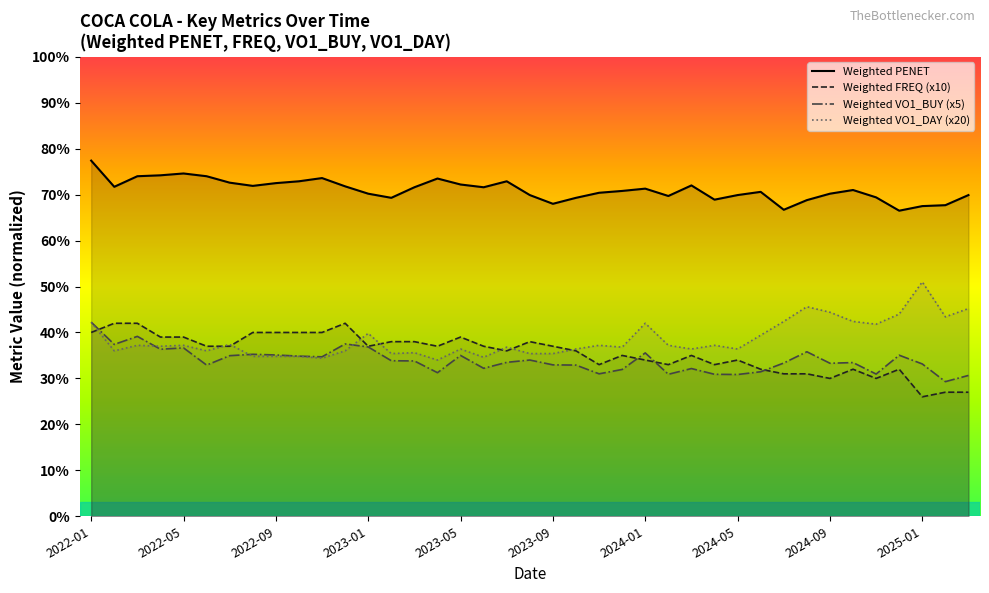

What are all the series names shown in the legend?

Weighted PENET, Weighted FREQ (x10), Weighted VO1_BUY (x5), Weighted VO1_DAY (x20)